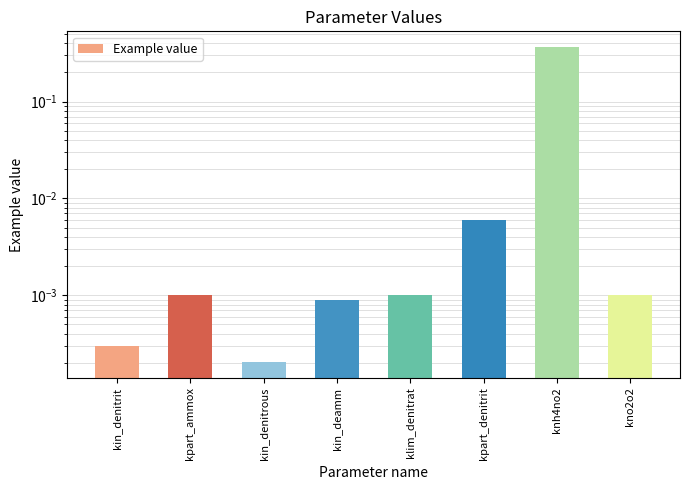

The chart shows a value of 0.0 at kin_denitrous. True or false?

True